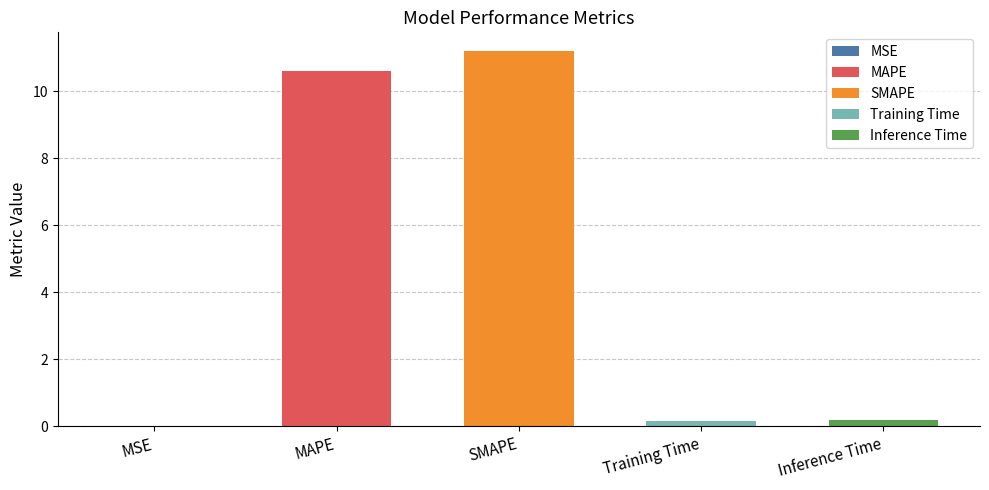

What is the difference between the values at SMAPE and MSE?

11.2